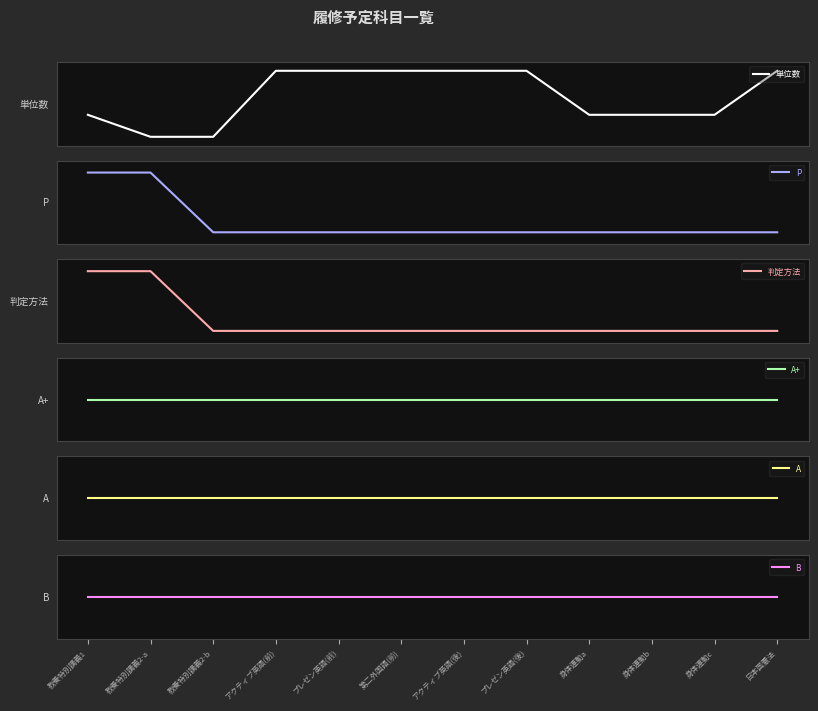

Rank the categories by A value from lowest to highest.

教養特別講義1, 教養特別講義2-a, 教養特別講義2-b, アクティブ英語(前), プレゼン英語(前), 第二外国語(前), アクティブ英語(後), プレゼン英語(後), 身体運動a, 身体運動b, 身体運動c, 日本国憲法